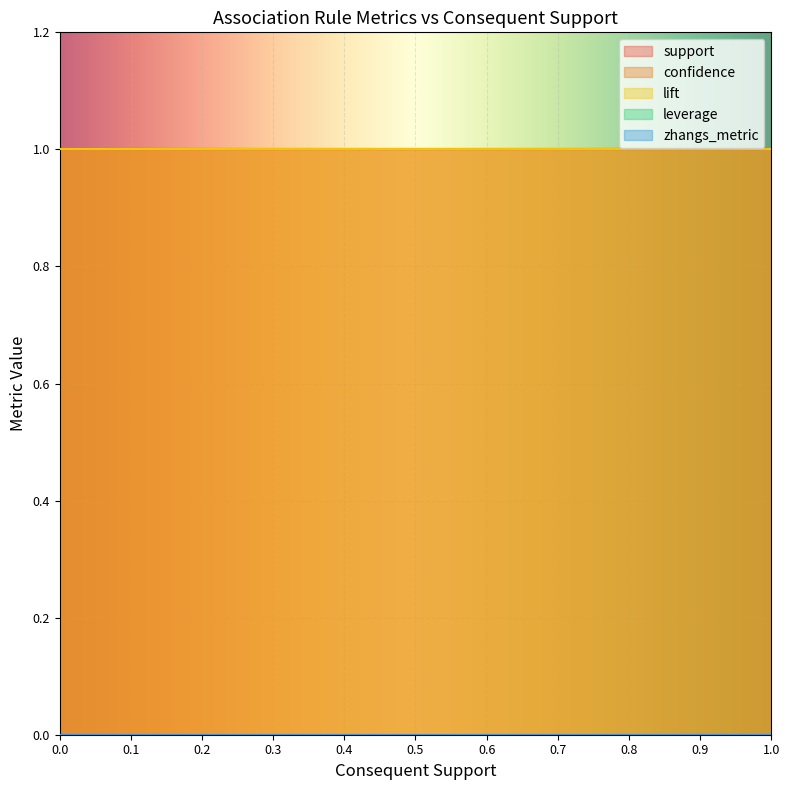

True or false: zhangs_metric and leverage cross at least once.

False